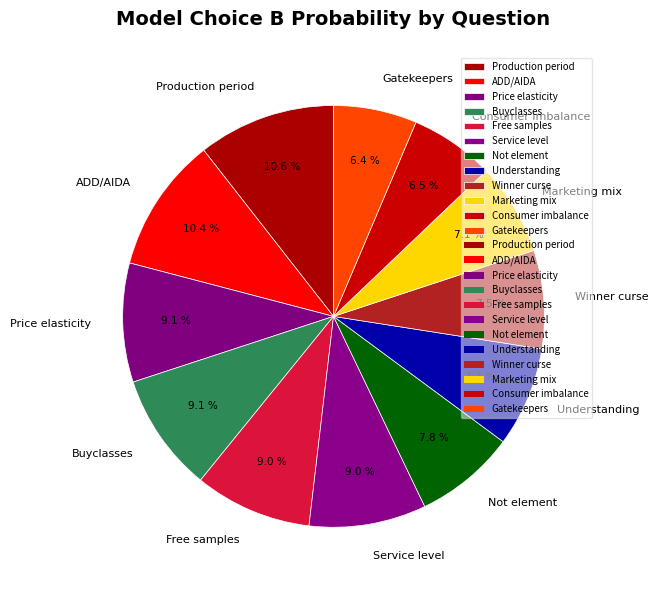

How many segments does this pie chart have?

12